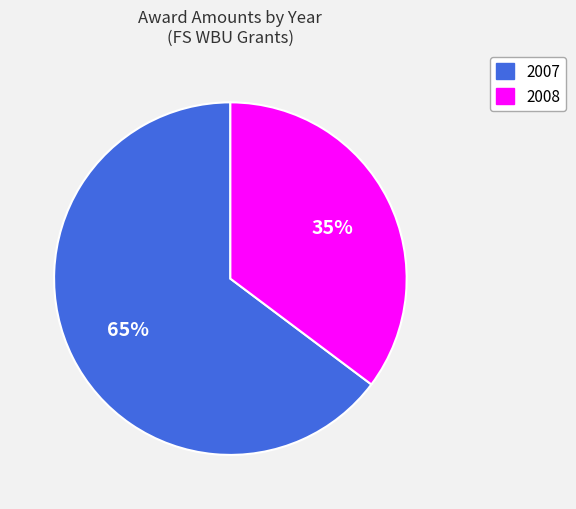

Which has a higher value, 2008 or 2007?

2007